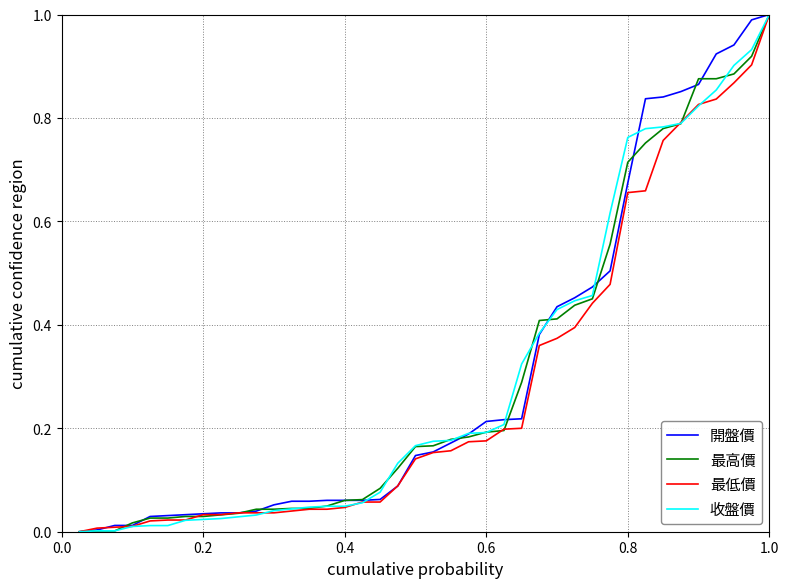

What is the maximum value for 最高價?

1.0